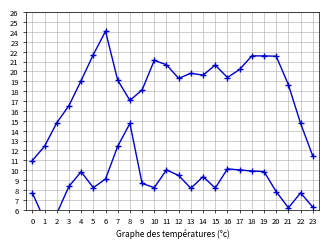

How many interior local peaks does the ATT8 series have?

6